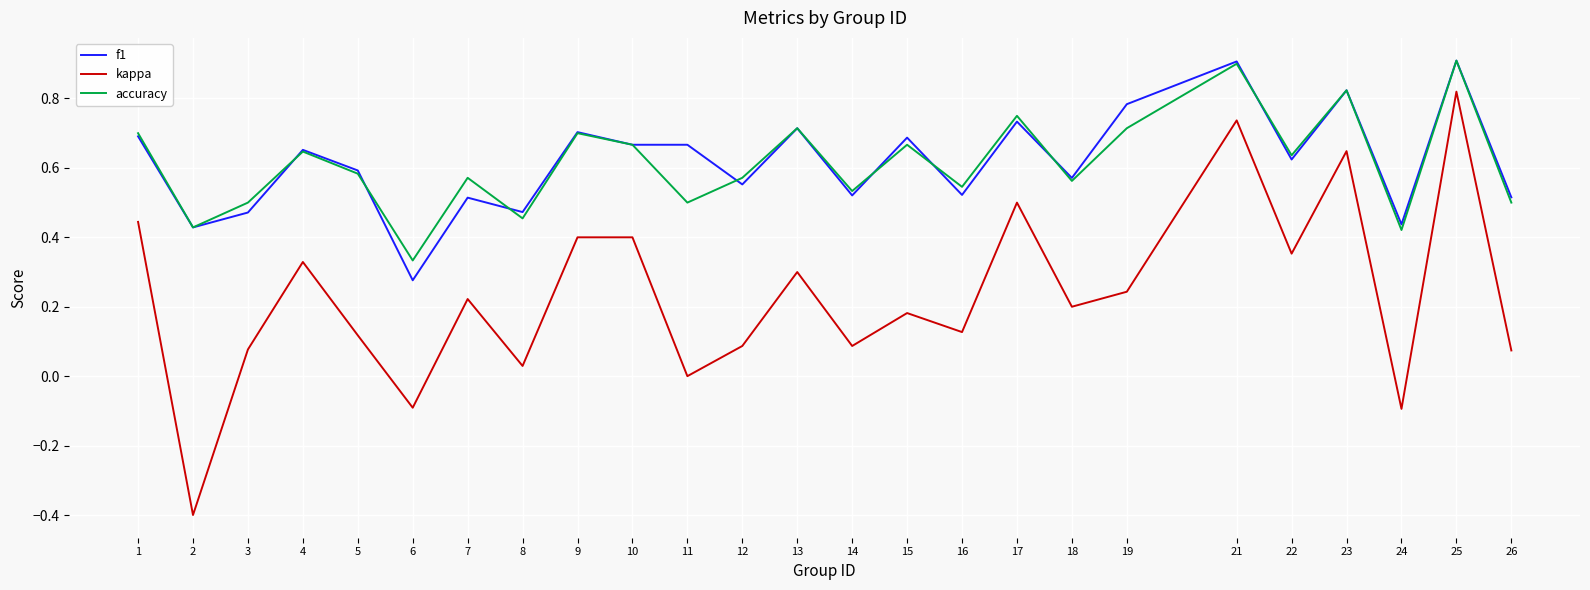

The kappa series shows 0.6 at 23. True or false?

True